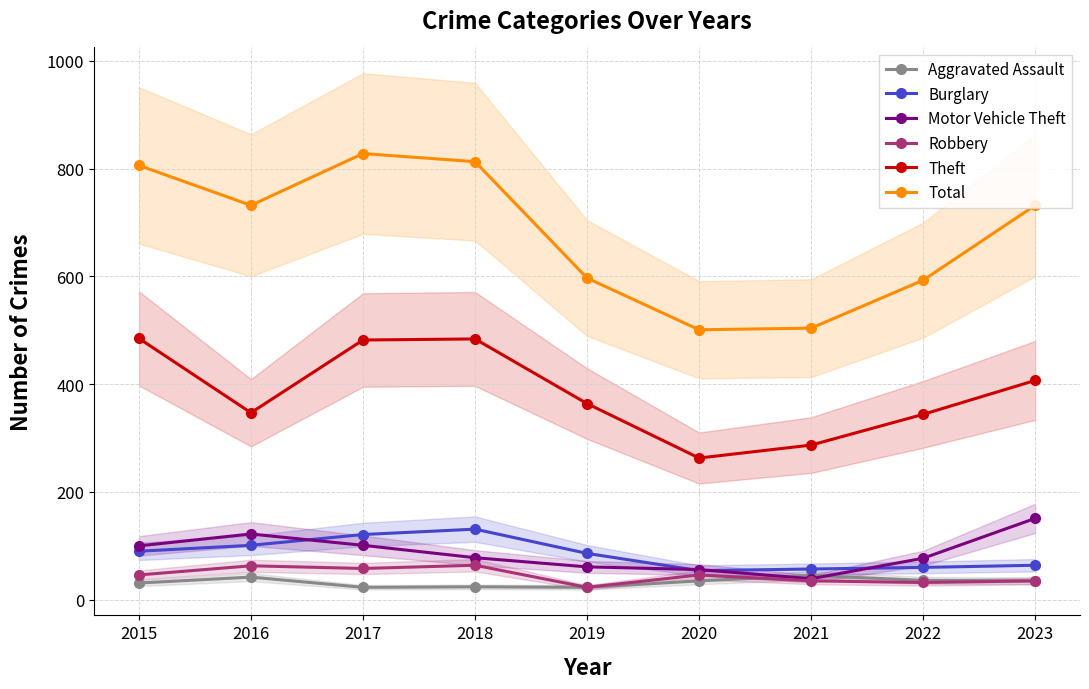

Reading left to right, transcribe all the data shown in this chart.

Aggravated Assault: 2015=31	2016=42	2017=23	2018=24	2019=23	2020=35	2021=45	2022=36	2023=35
Burglary: 2015=90	2016=101	2017=121	2018=131	2019=86	2020=54	2021=57	2022=60	2023=64
Motor Vehicle Theft: 2015=100	2016=122	2017=101	2018=78	2019=61	2020=56	2021=39	2022=77	2023=151
Robbery: 2015=46	2016=63	2017=58	2018=64	2019=23	2020=46	2021=35	2022=32	2023=35
Theft: 2015=485	2016=347	2017=482	2018=484	2019=364	2020=263	2021=287	2022=344	2023=407
Total: 2015=806	2016=732	2017=828	2018=813	2019=597	2020=501	2021=504	2022=593	2023=732